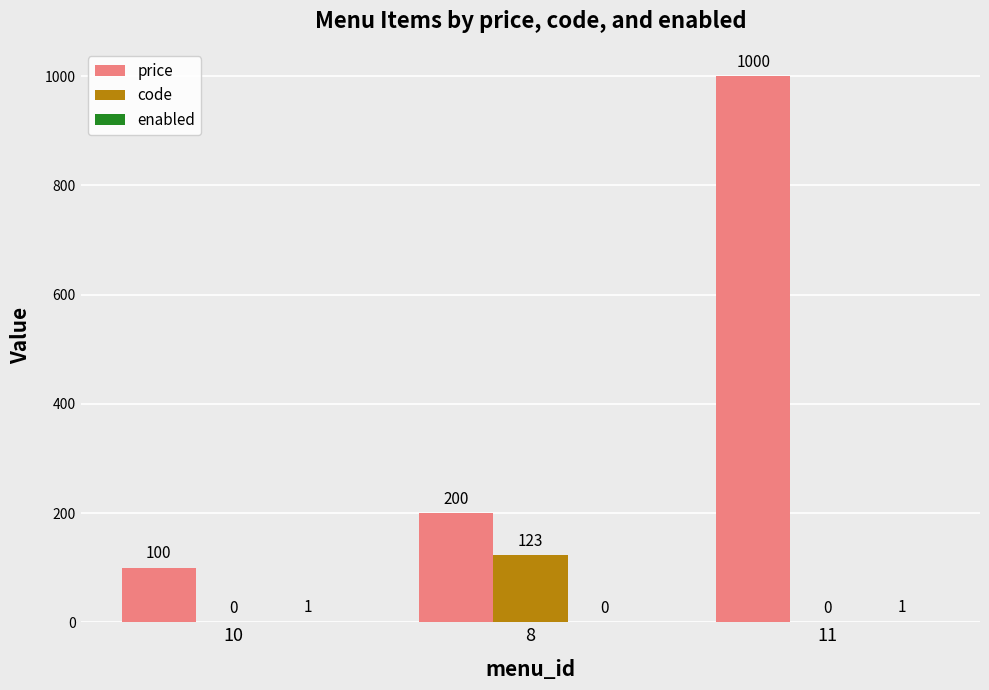

What is the highest value of the price series?

1000